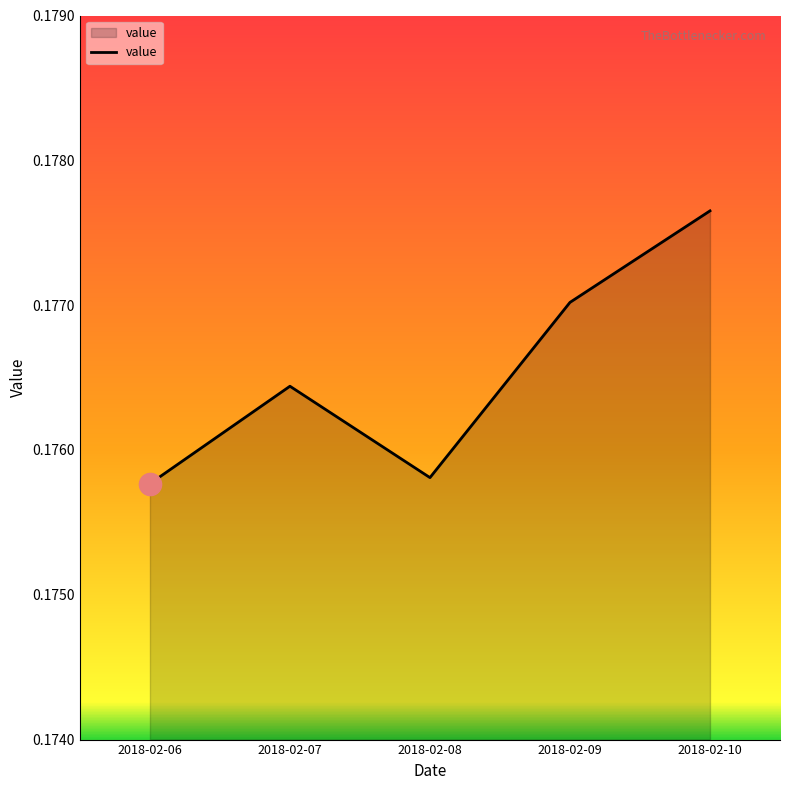

True or false: the data shows 0.0 at 2018-02-06.

False